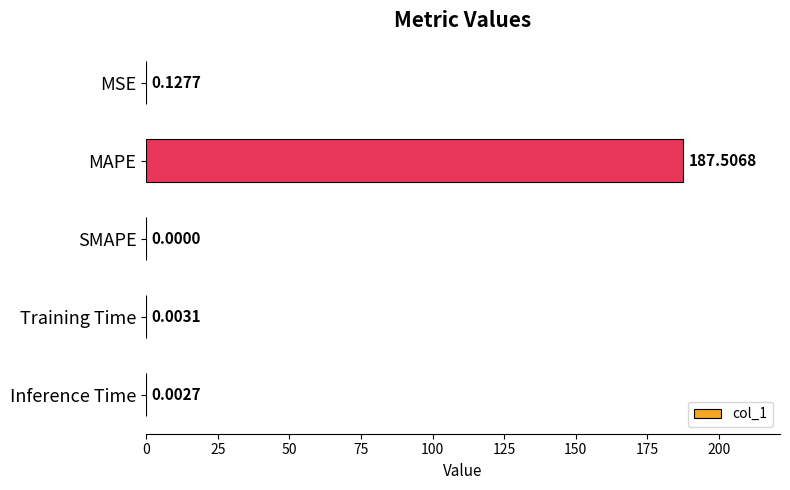

Which label corresponds to the largest value in the chart?

MAPE